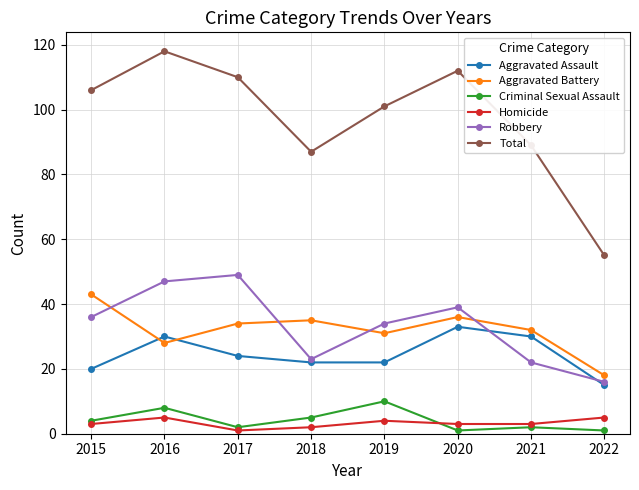

What is the average value of the Aggravated Battery series?

32